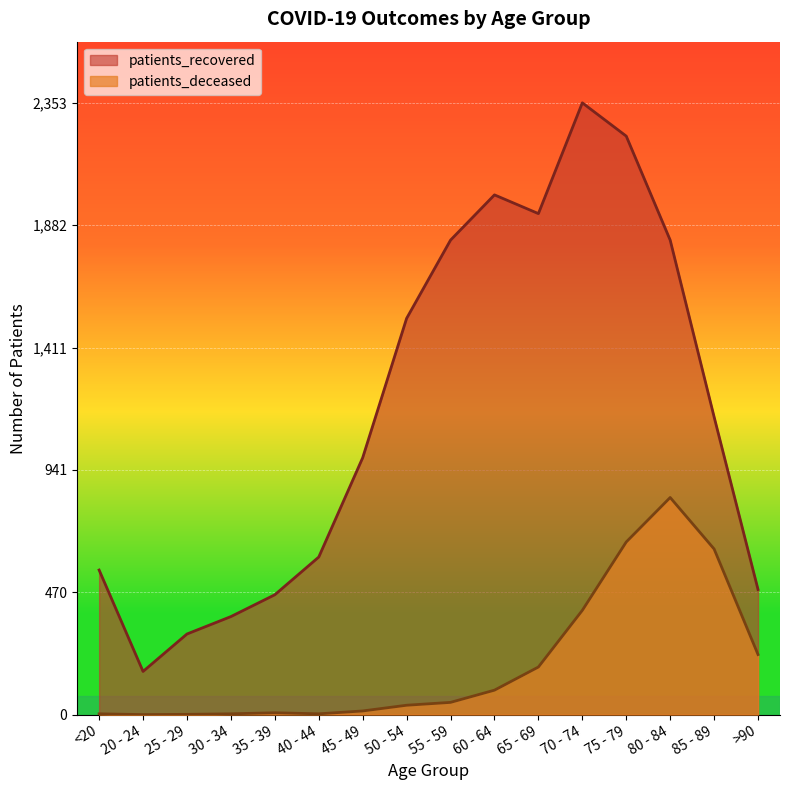

What is the label of the 16th point from the right?

<20